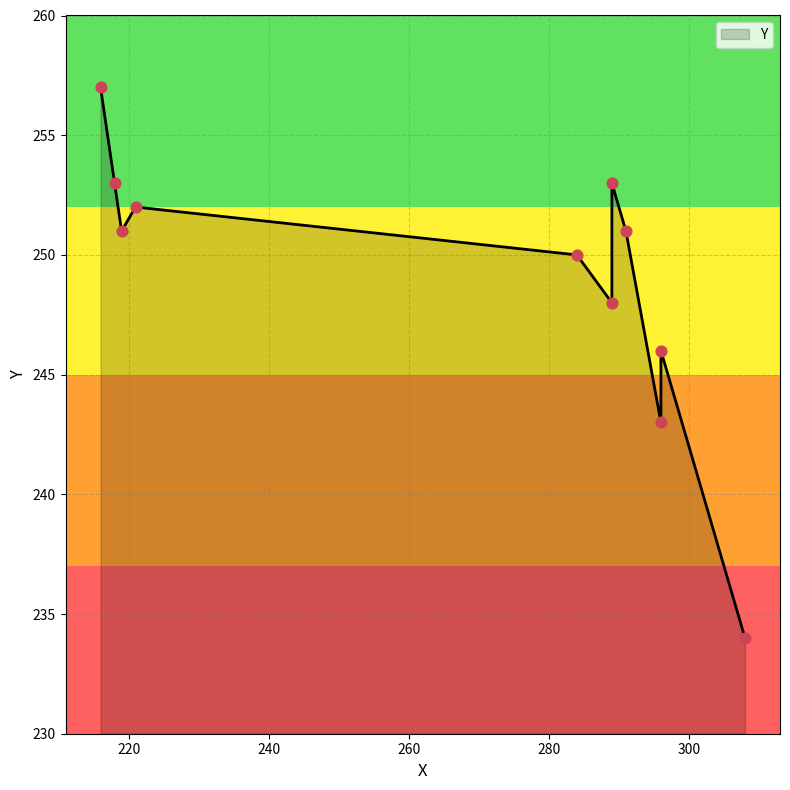

Between 289 and 291, which is larger?

291